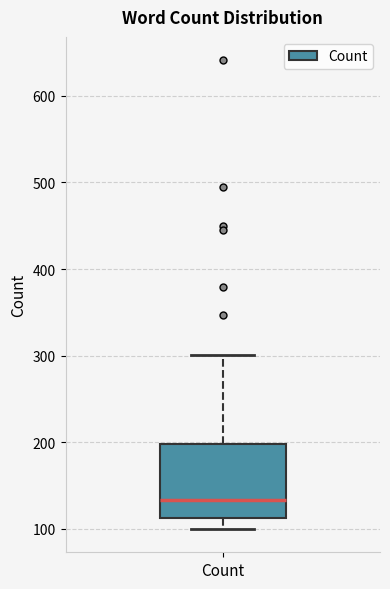

Transcribe this box plot: give where the median line is, the range the box spans, and where the two whiskers end, as read against the y-axis. The values are not printed on the chart, so give them approximately, as read against the axis.

median 130, box 110 to 200, whiskers 100 to 300